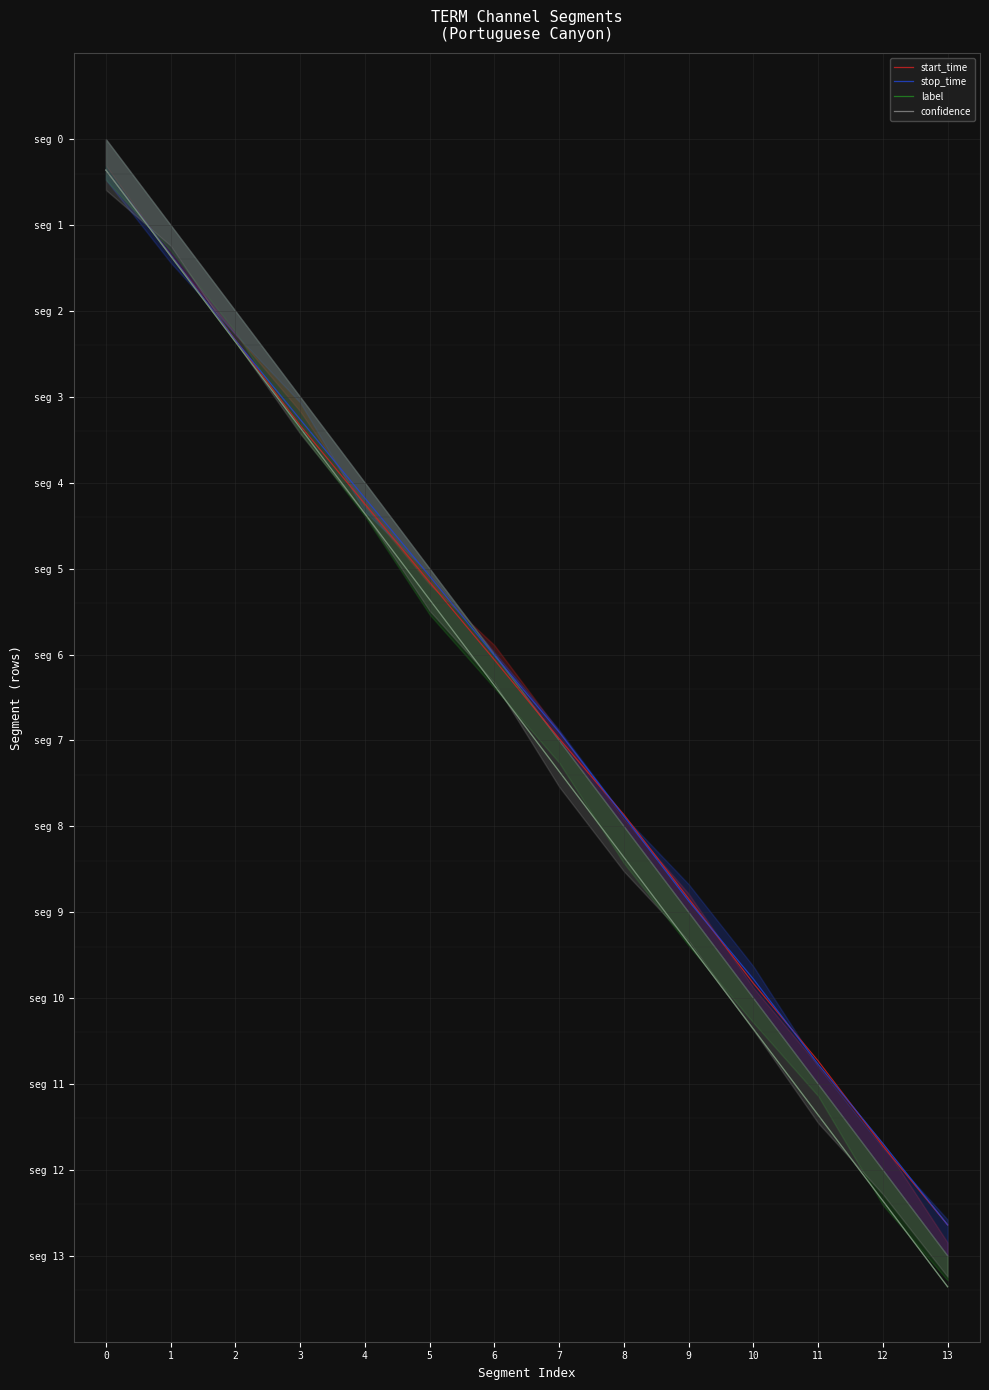

What is the minimum value shown in the chart?

-0.4